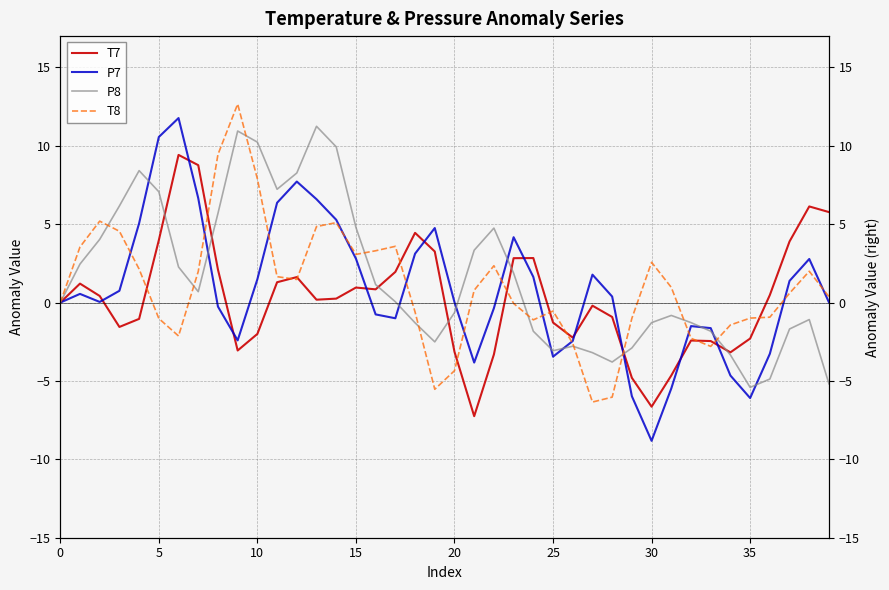

What is the sum of the T8 values at 20 and 11?

-2.7